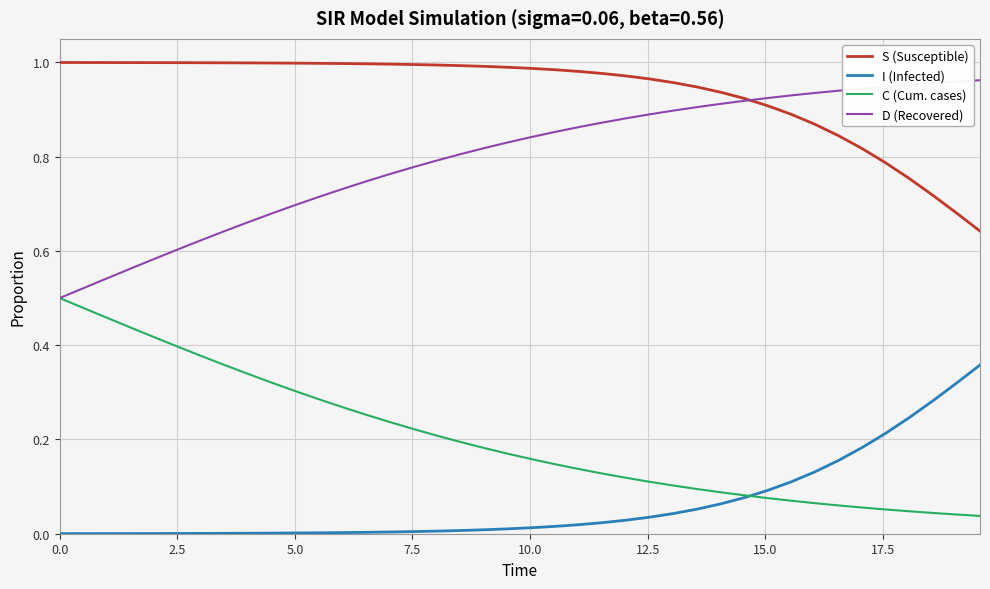

True or false: I (Infected) and S (Susceptible) cross at least once.

False